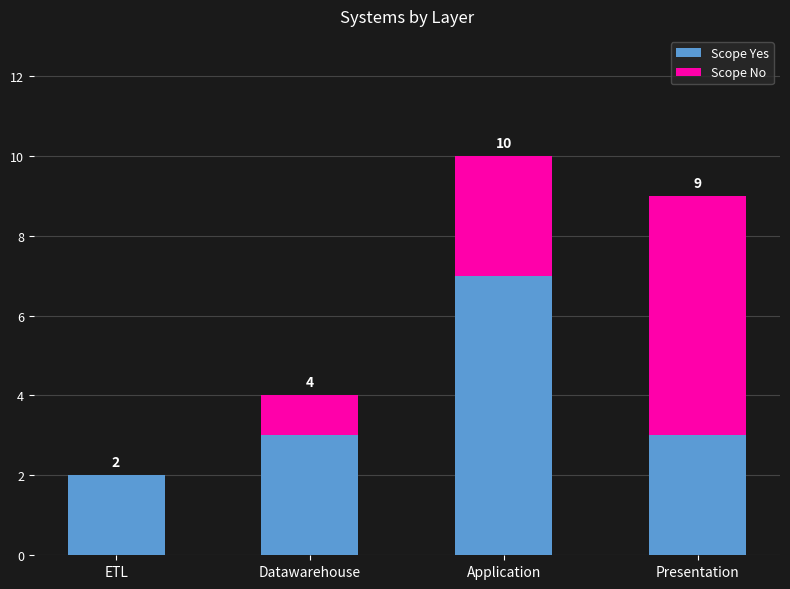

Which series has the largest total across all categories?

Scope Yes